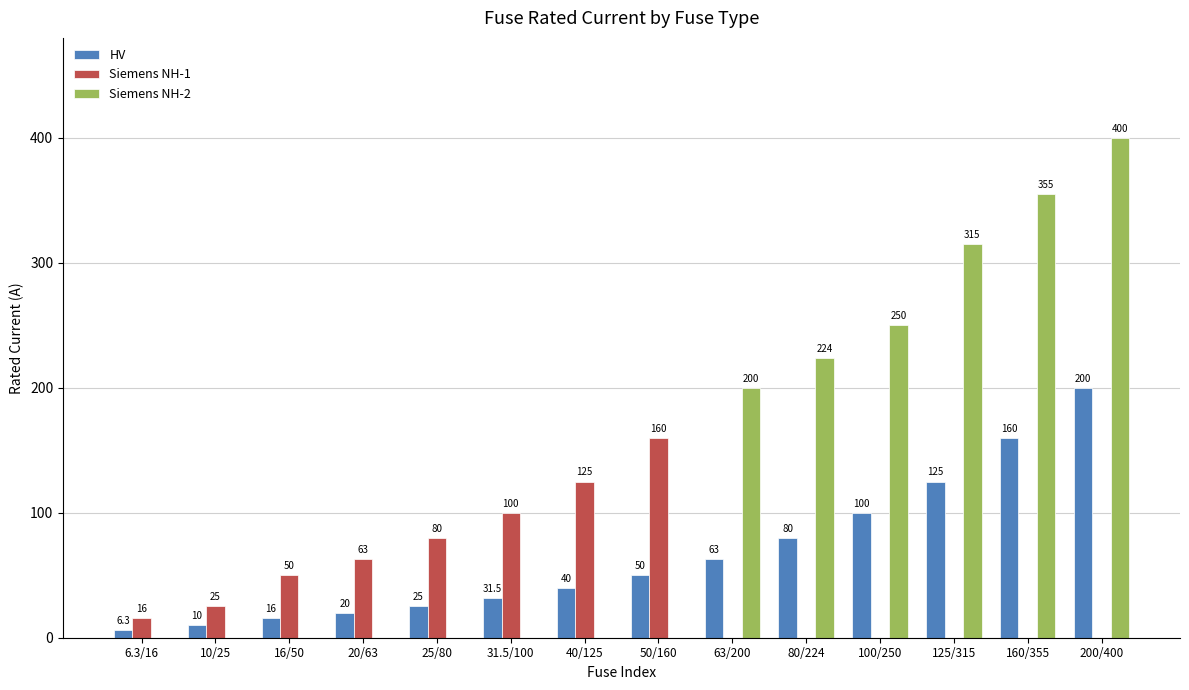

The value of Siemens NH-1 at 160/355 is 0.0. True or false?

True